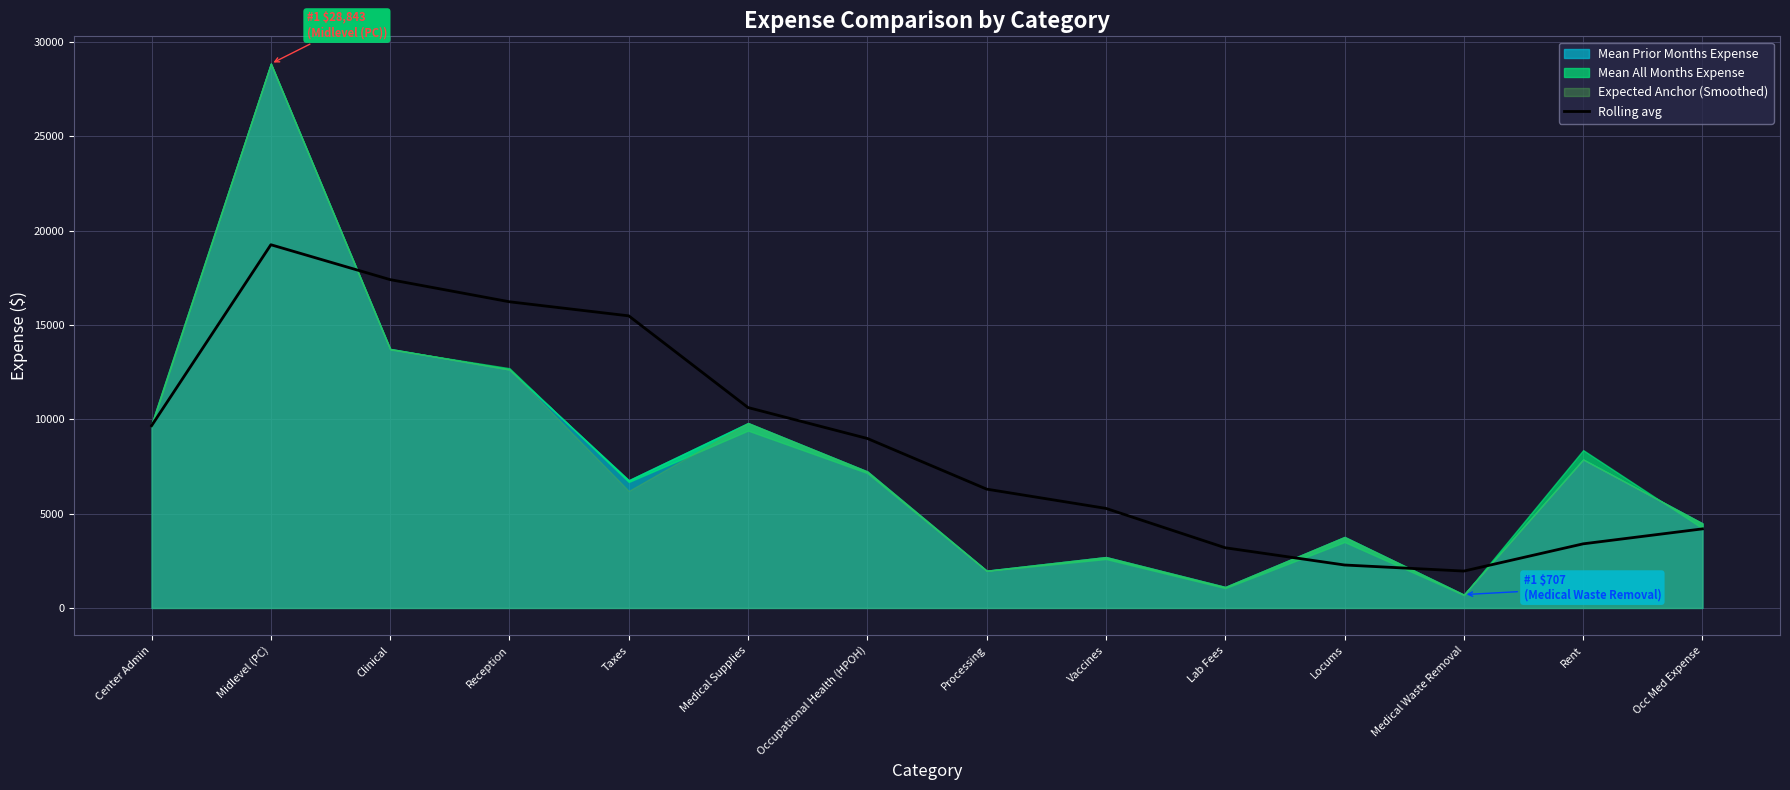

True or false: the data has more than 0 interior local peaks.

True